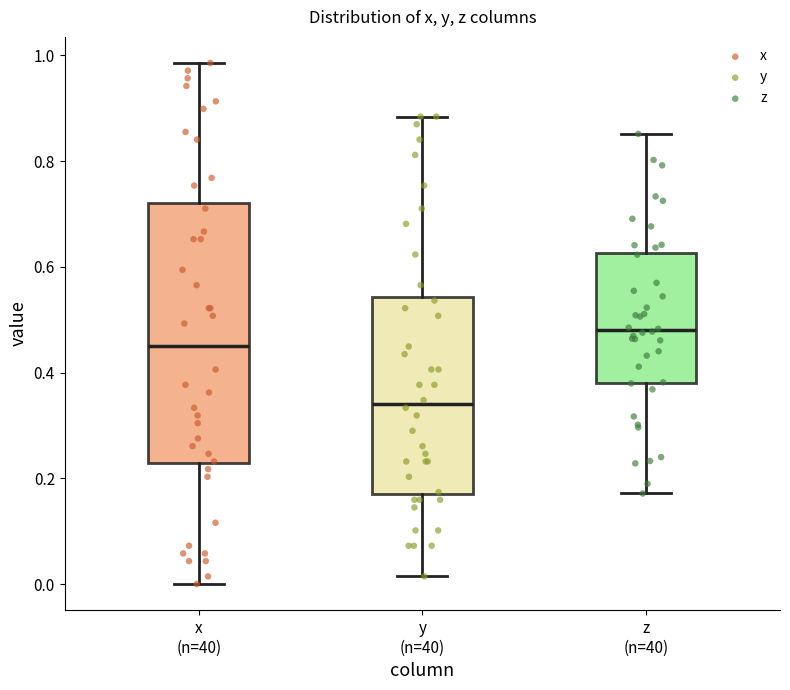

Reading left to right, transcribe this box plot: for each box, give where its median line is, the range the box spans, and where its two whiskers end, as read against the y-axis. The values are not printed on the chart, so give them approximately, as read against the axis.

x (n=40): median 0.44, box 0.22 to 0.72, whiskers 0.00 to 0.98
y (n=40): median 0.34, box 0.18 to 0.54, whiskers 0.02 to 0.88
z (n=40): median 0.48, box 0.38 to 0.62, whiskers 0.18 to 0.86